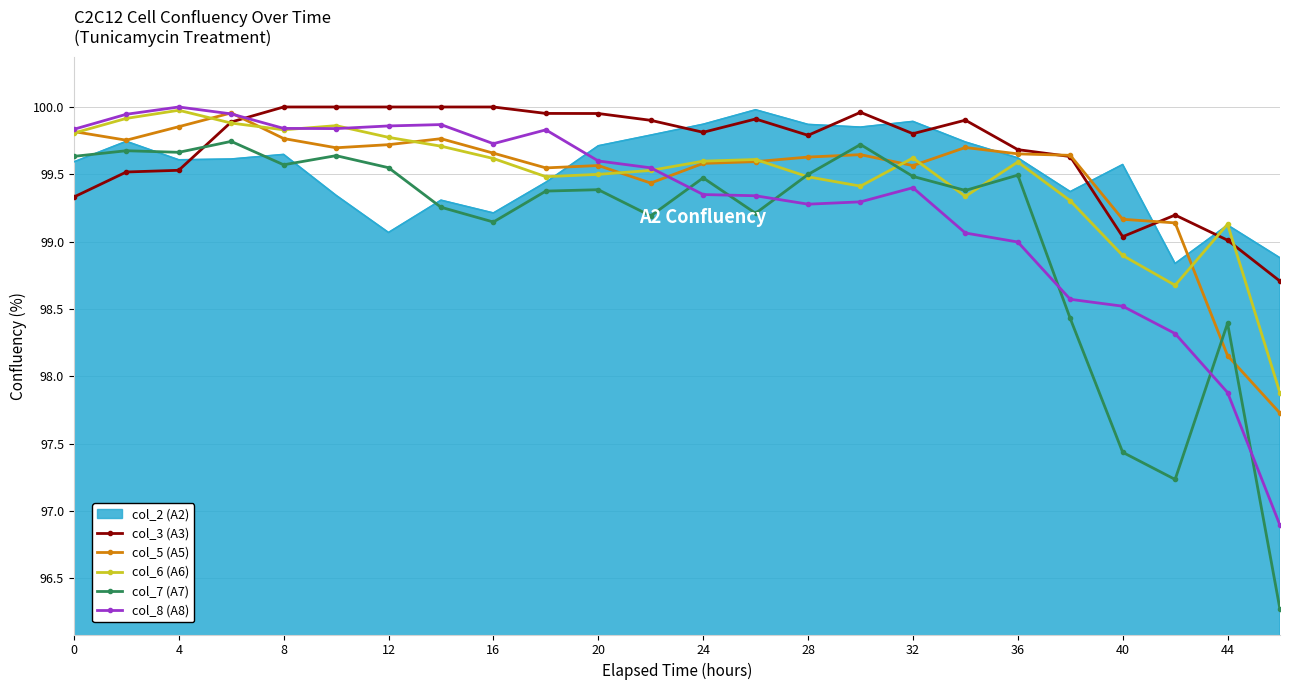

Which series has the largest range (max minus min)?

col_7 (A7)